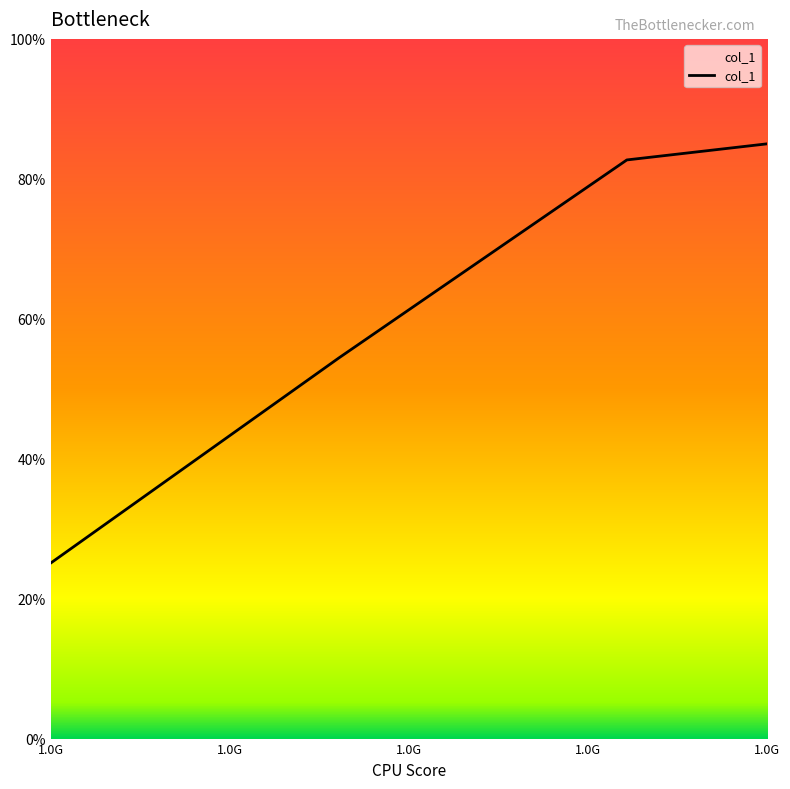

Does the chart have visible grid lines?

No